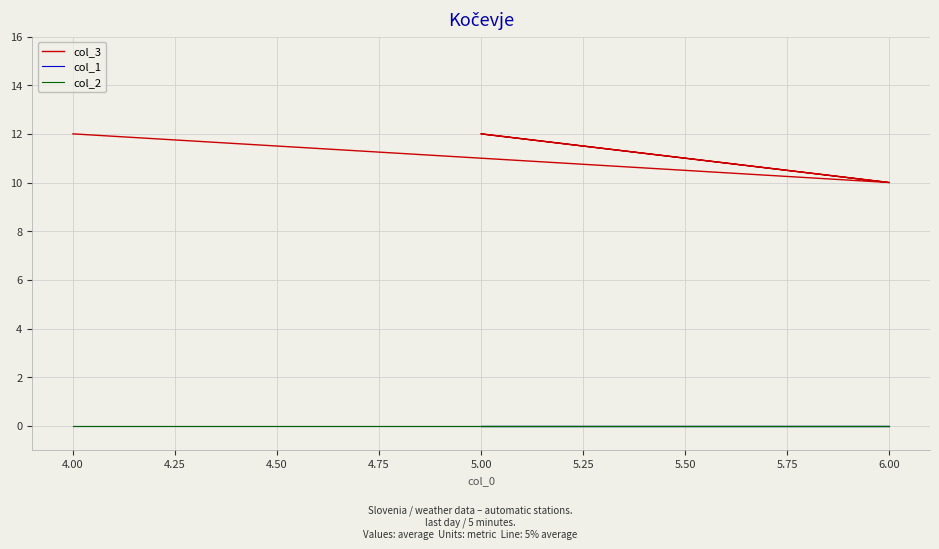

True or false: col_2 has more than 2 points higher than both neighbors.

False